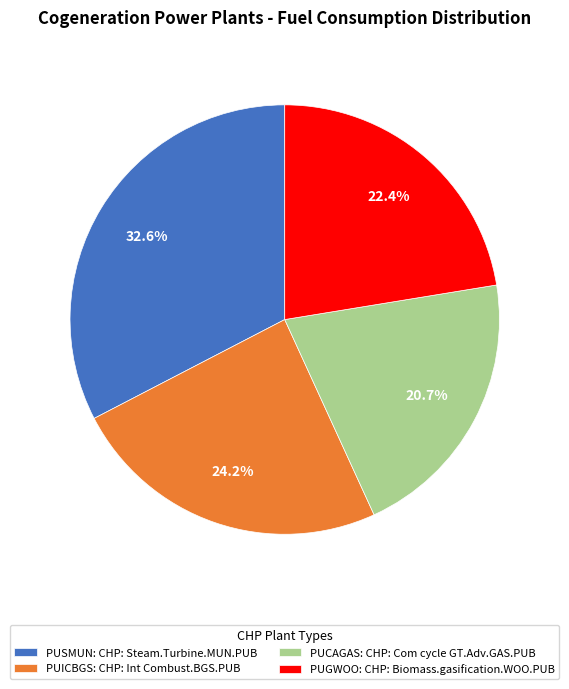

What percentage is the PUSMUN slice, to the nearest percent?

33%